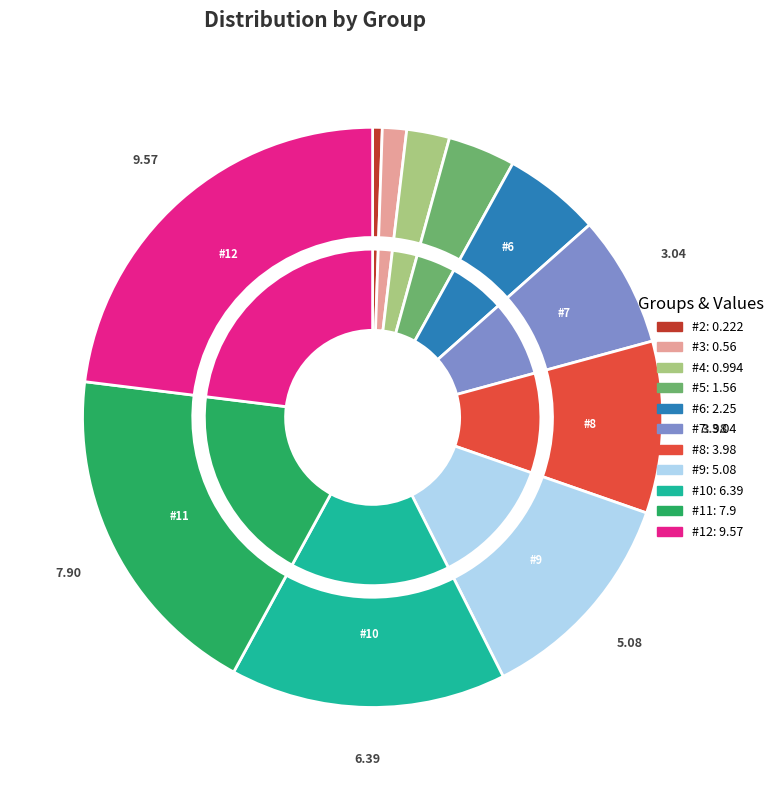

How much of the chart is everything except #9?

87.8%